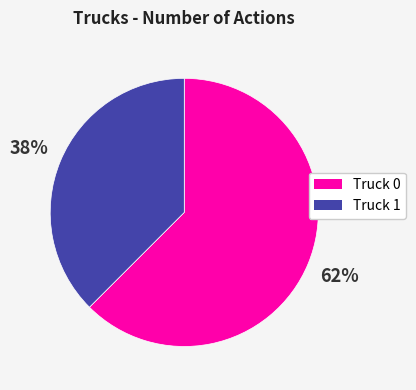

True or false: Truck 0 accounts for 77% of the total.

False